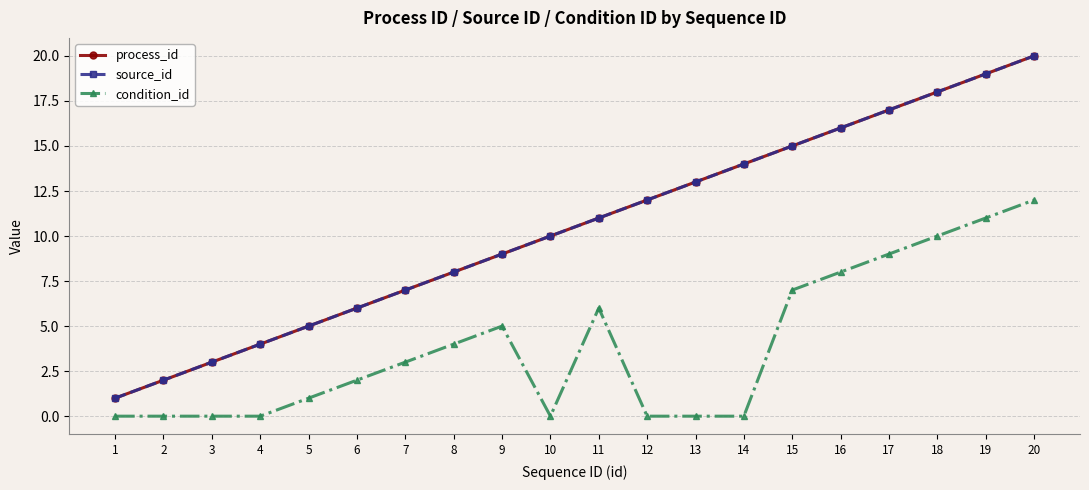

Does the chart have visible grid lines?

Yes